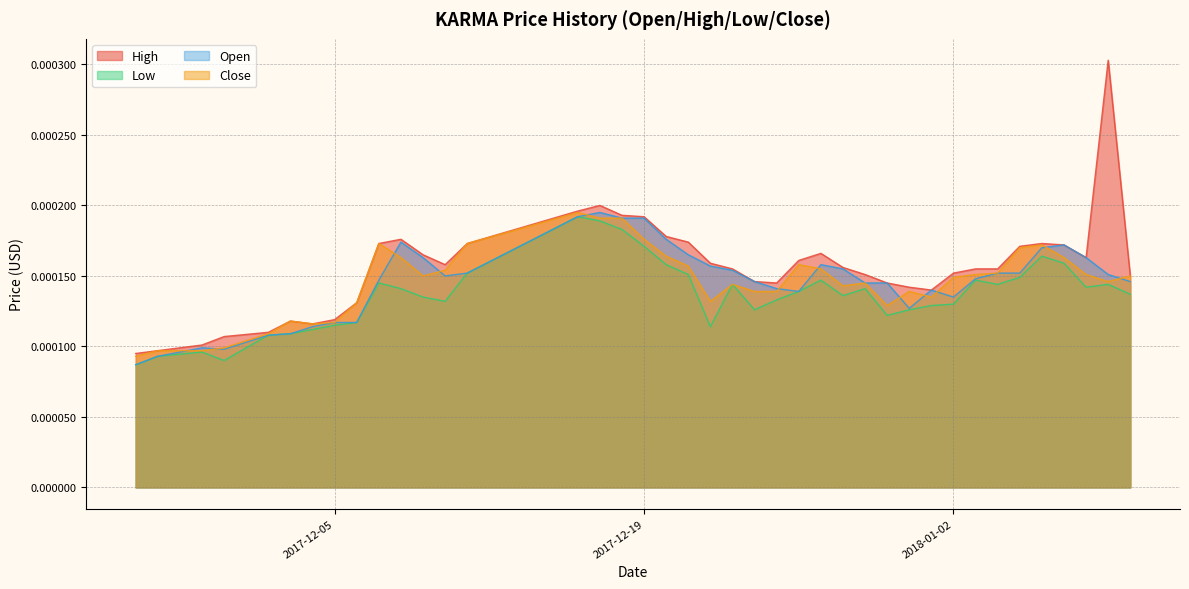

Which series has the widest spread of values?

High